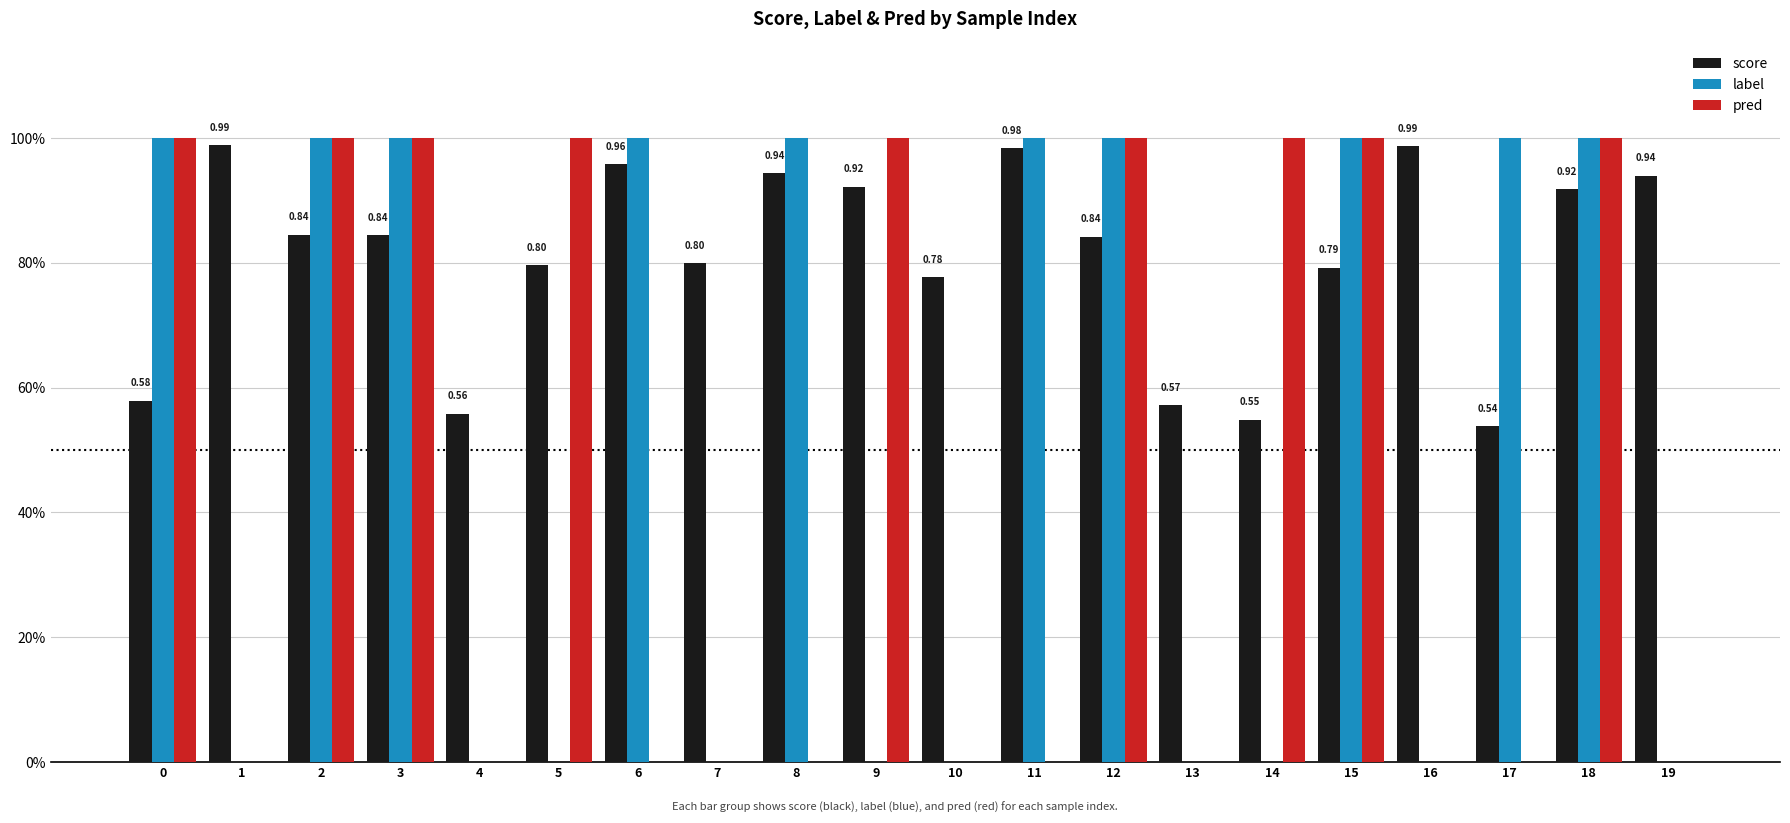

At 18, list the series in order from largest to smallest.

label, pred, score